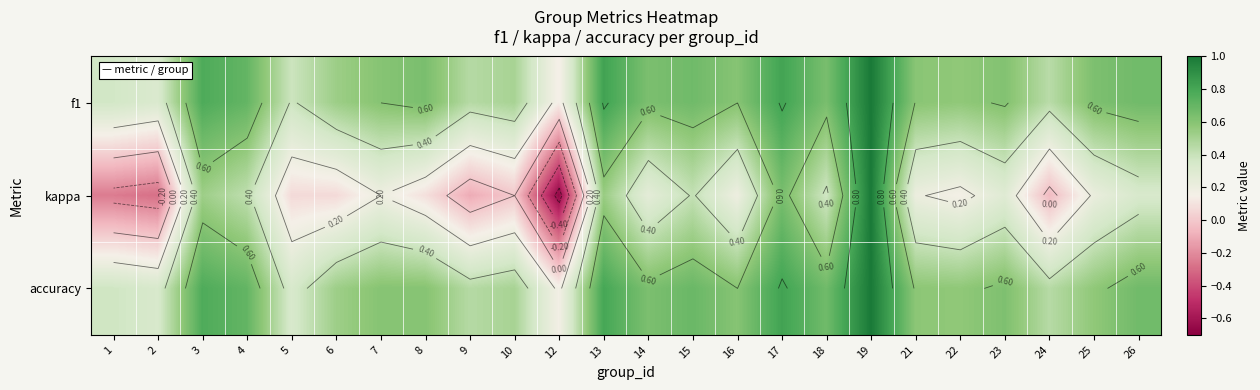

What is the difference between the kappa values at 5 and 13?

0.5